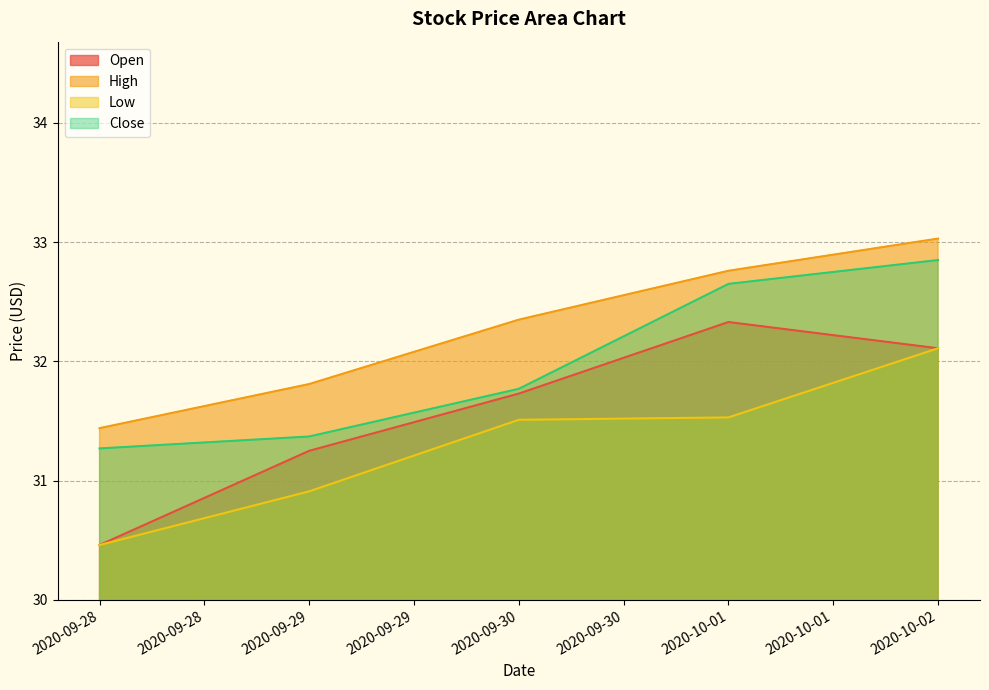

What position from the left is 2020-10-01?

4